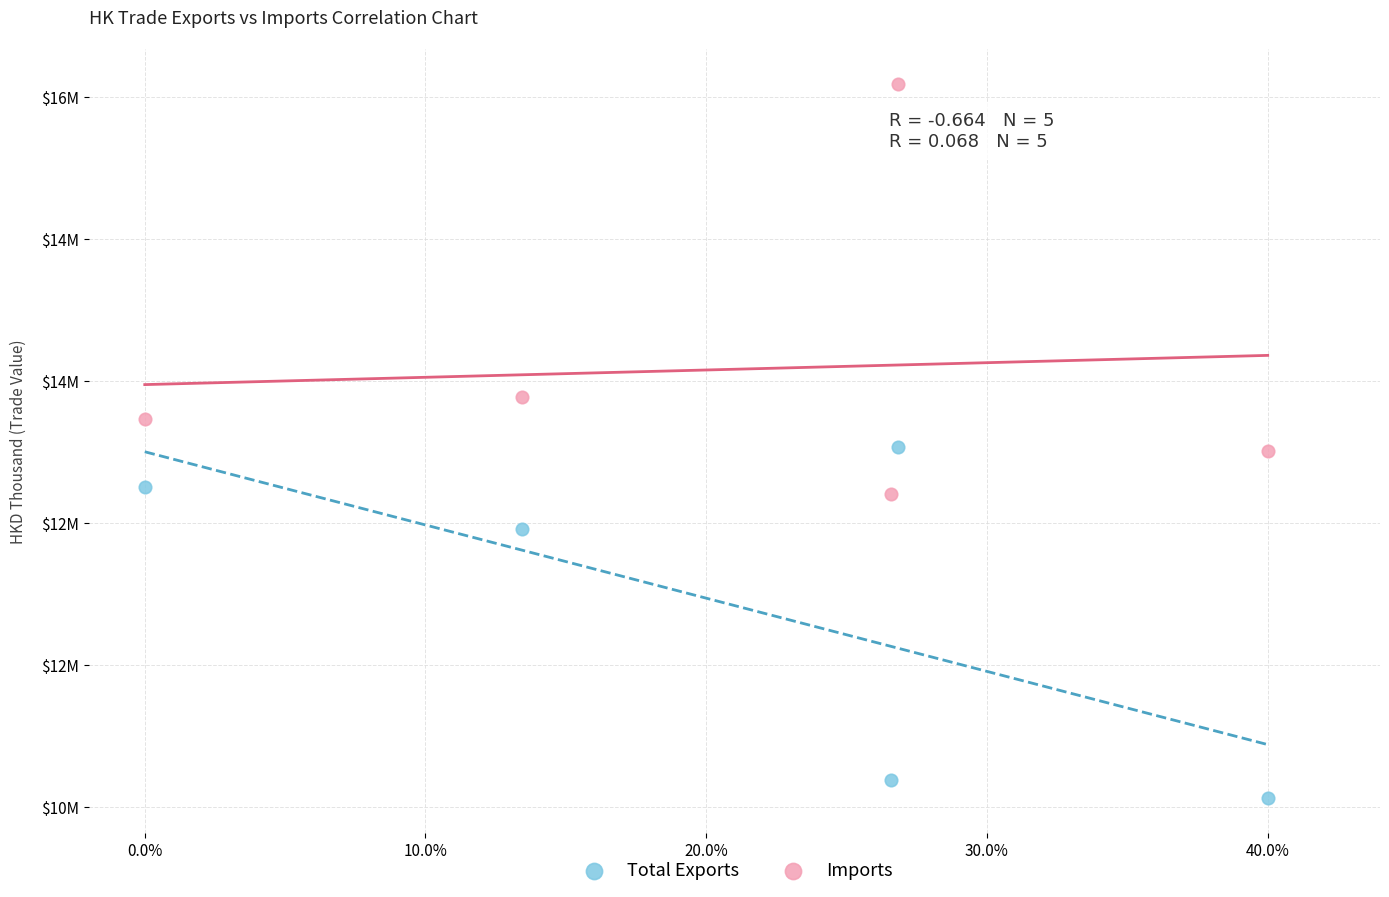

Which series contains the lowest Y value?

Total Exports